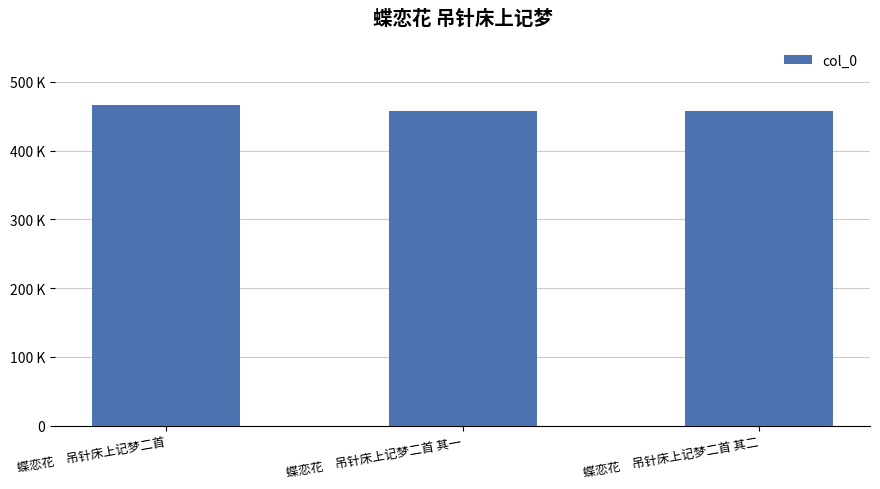

Is it true that the value at 蝶恋花　吊针床上记梦二首 is 466379?

True